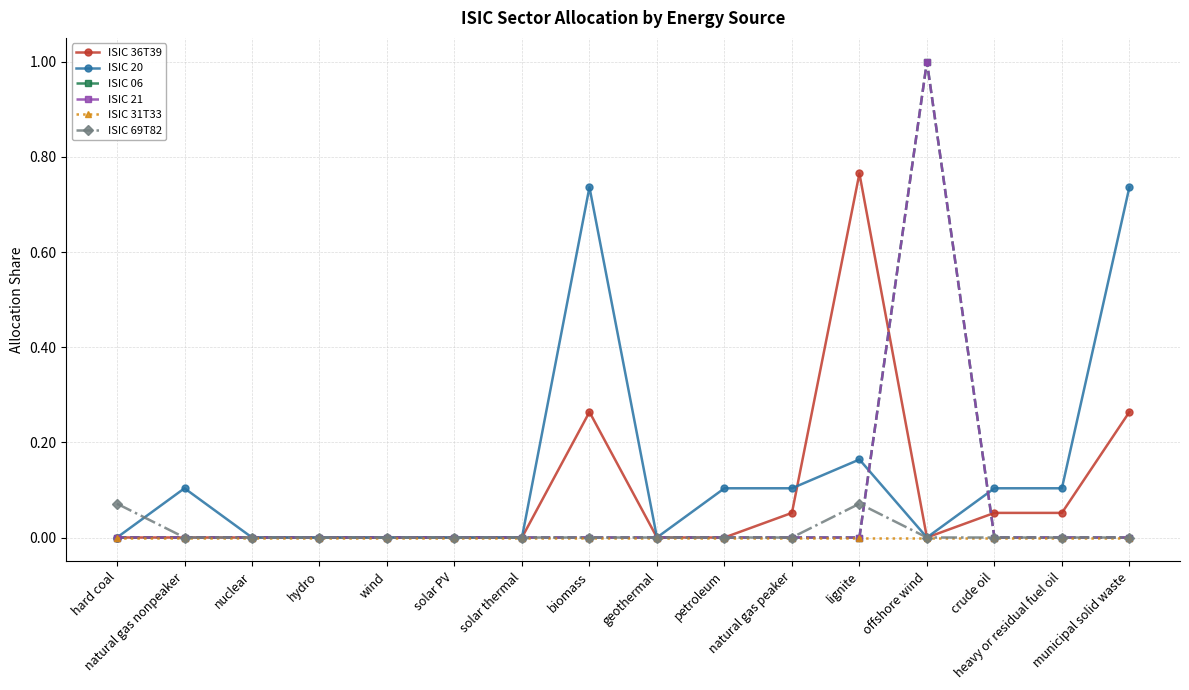

True or false: ISIC 69T82 has more than 0 interior local peaks.

True